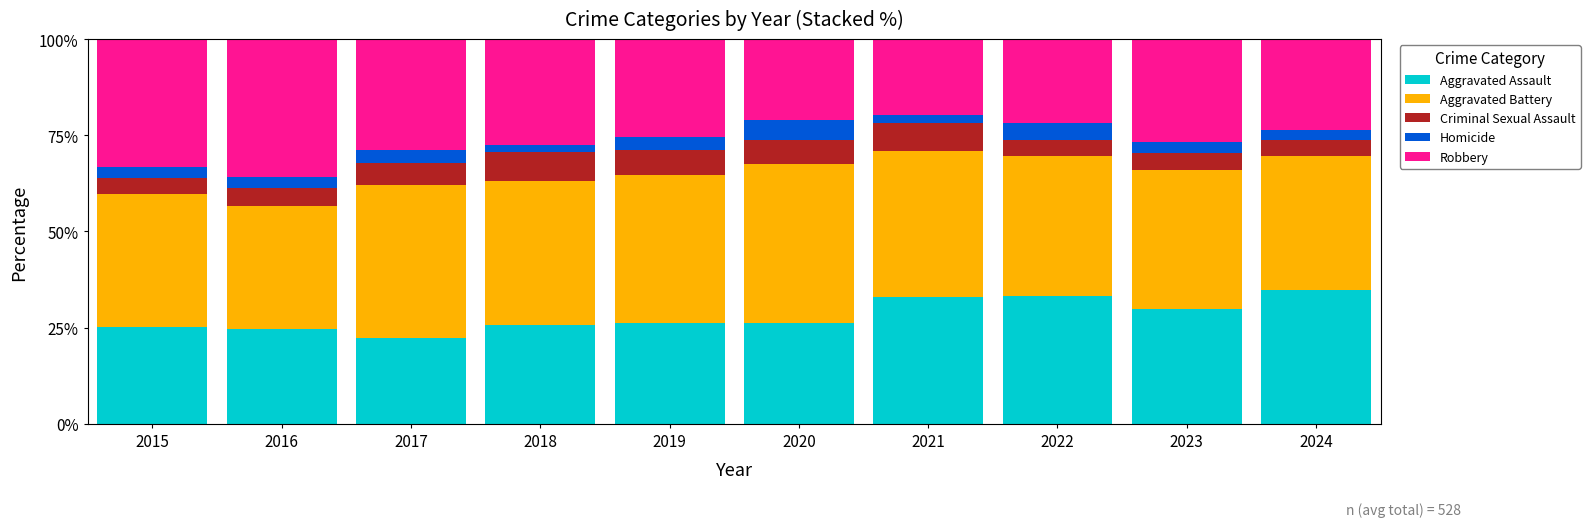

What is the highest value of the Aggravated Assault series?

34.7